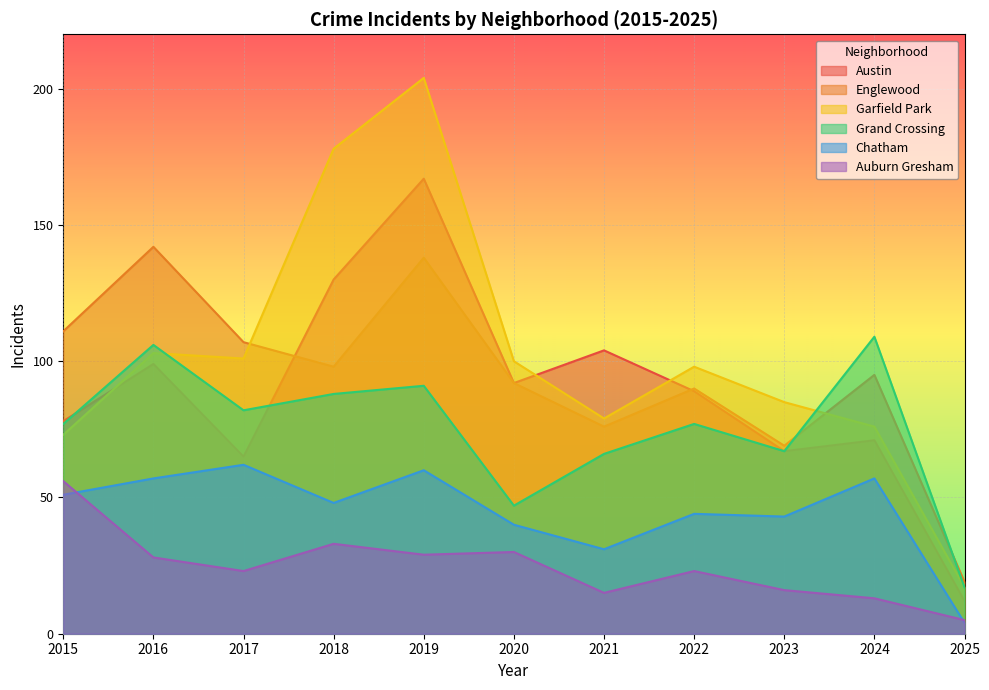

What is the sum of the Englewood values at 2025 and 2022?

109